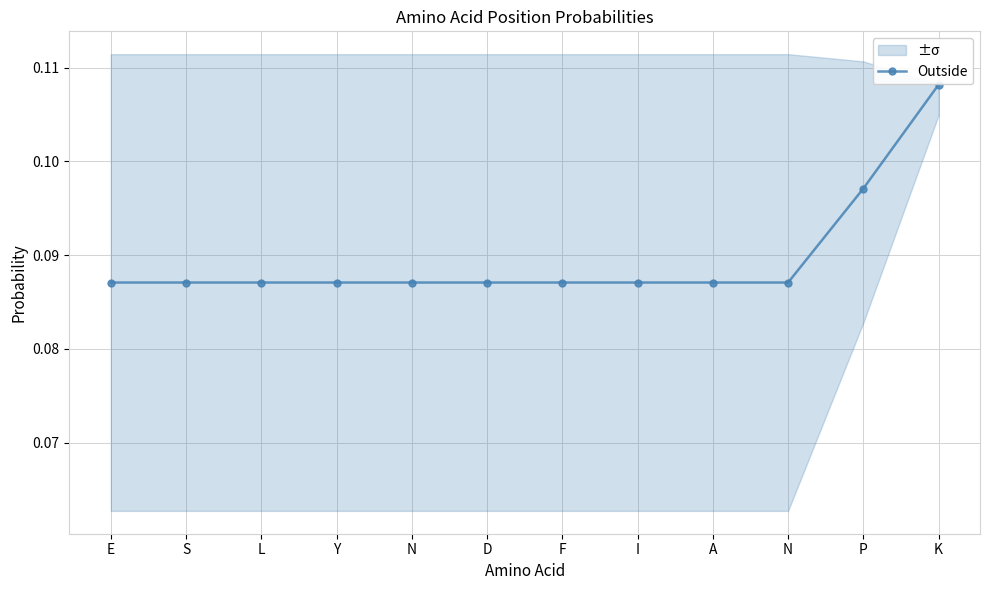

At which label is the value closest to 0?

E